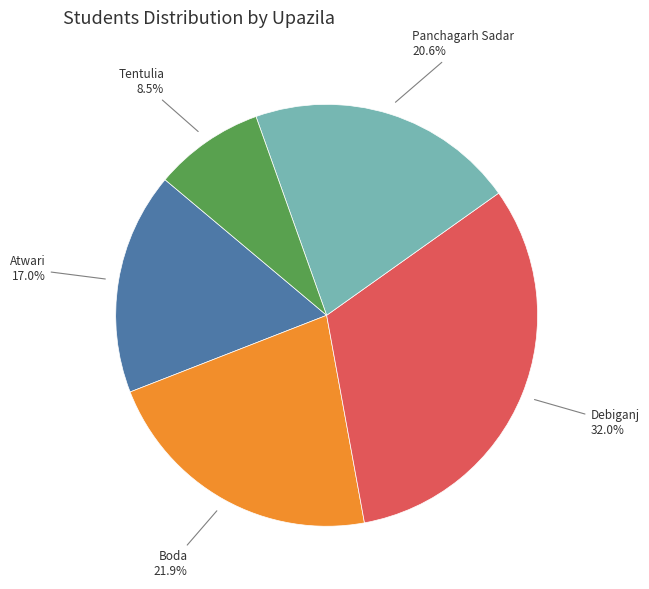

Is there any slice that represents more than half of the pie?

No